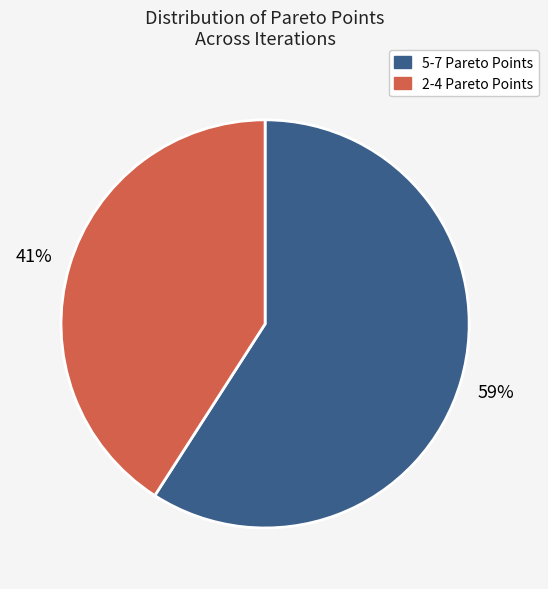

Is there any slice that represents more than half of the pie?

Yes